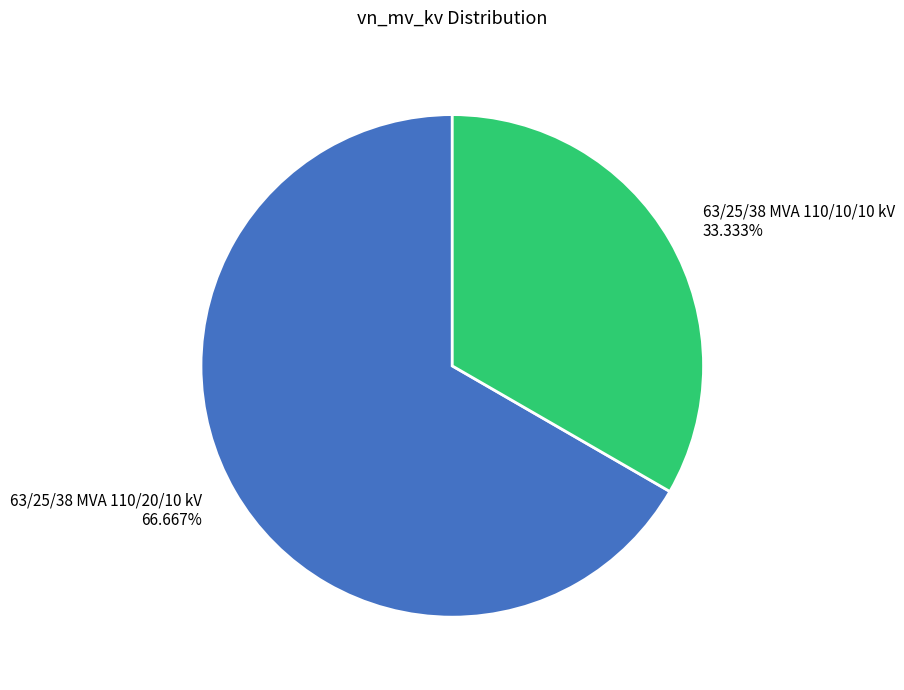

Does any single category account for the majority?

Yes